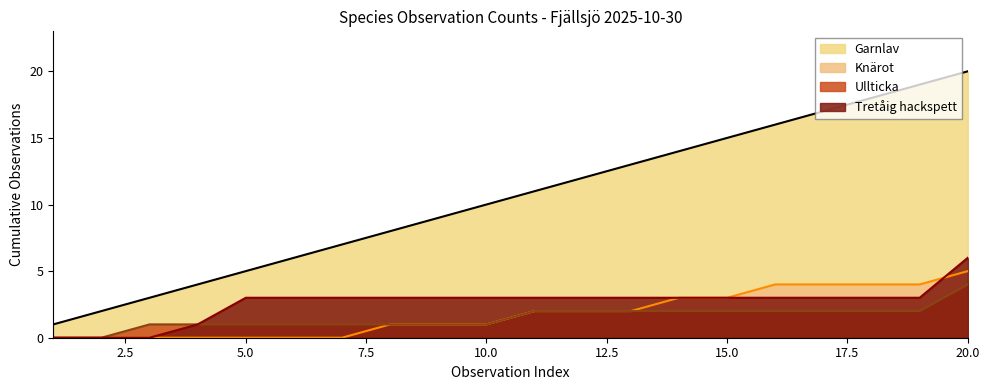

Which series has the largest range (max minus min)?

Garnlav